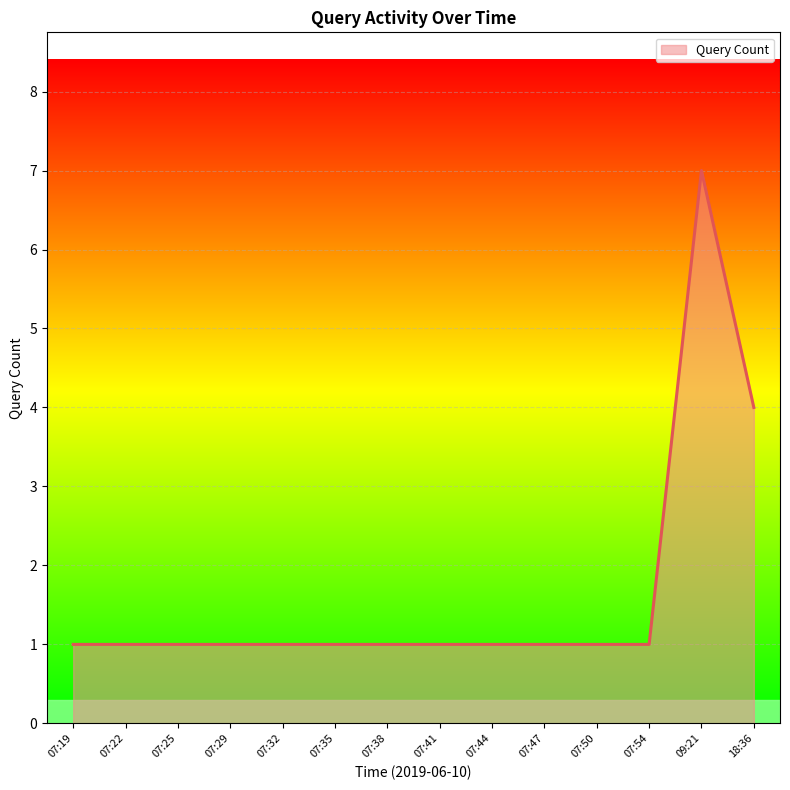

The value at 07:44 is 2. True or false?

False